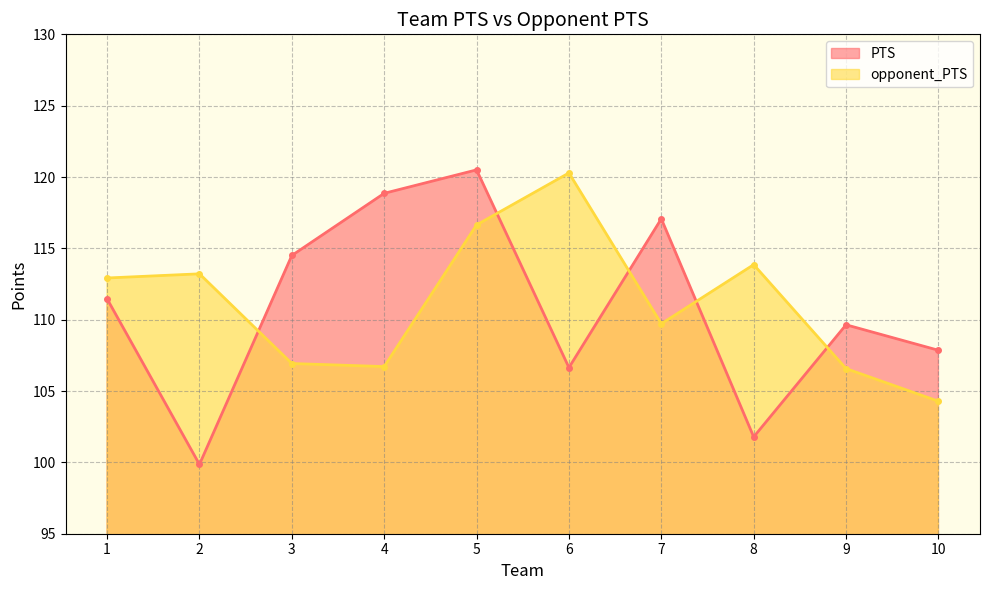

Which series has the largest total across all categories?

opponent_PTS